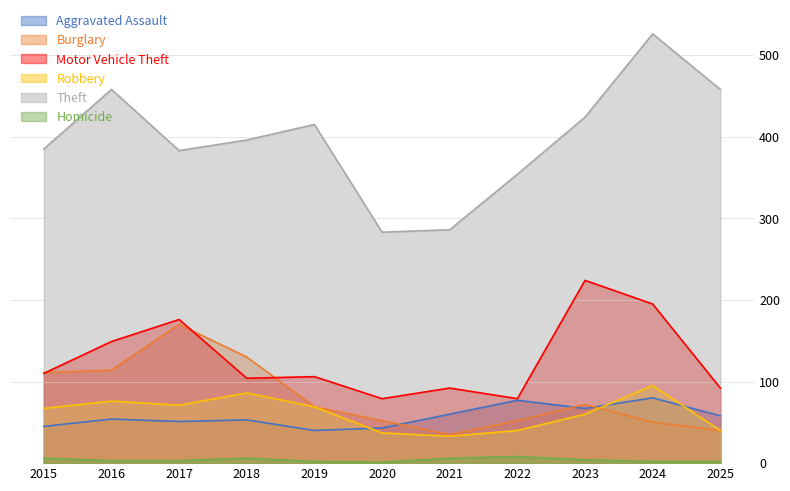

True or false: Theft and Homicide intersect in this chart.

False